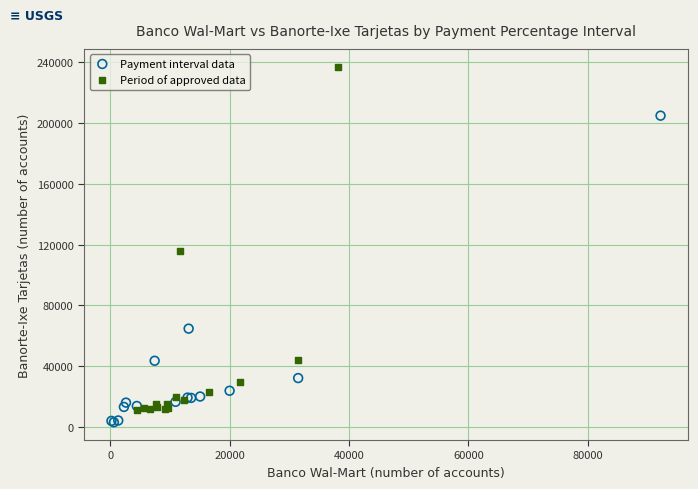

Which series reaches the maximum Y coordinate?

Period of approved data